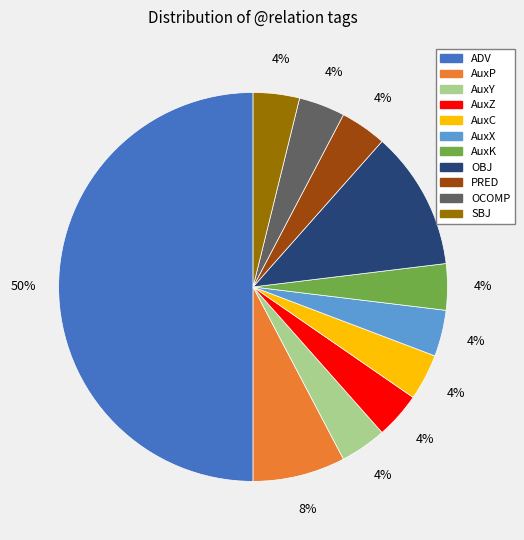

Is PRED the majority of the pie?

No